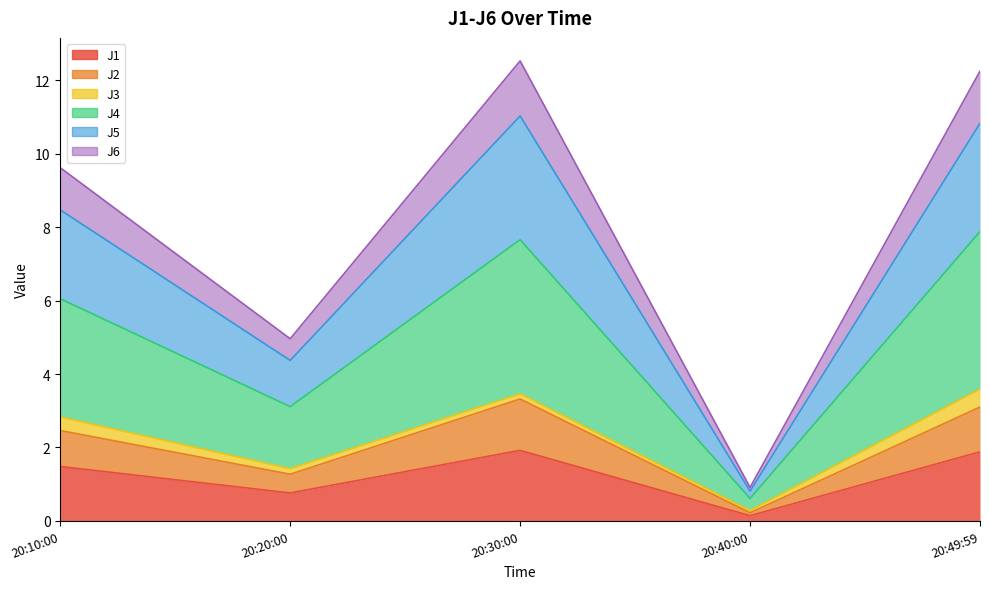

Where is J5 nearest to the value 6?

20:20:00